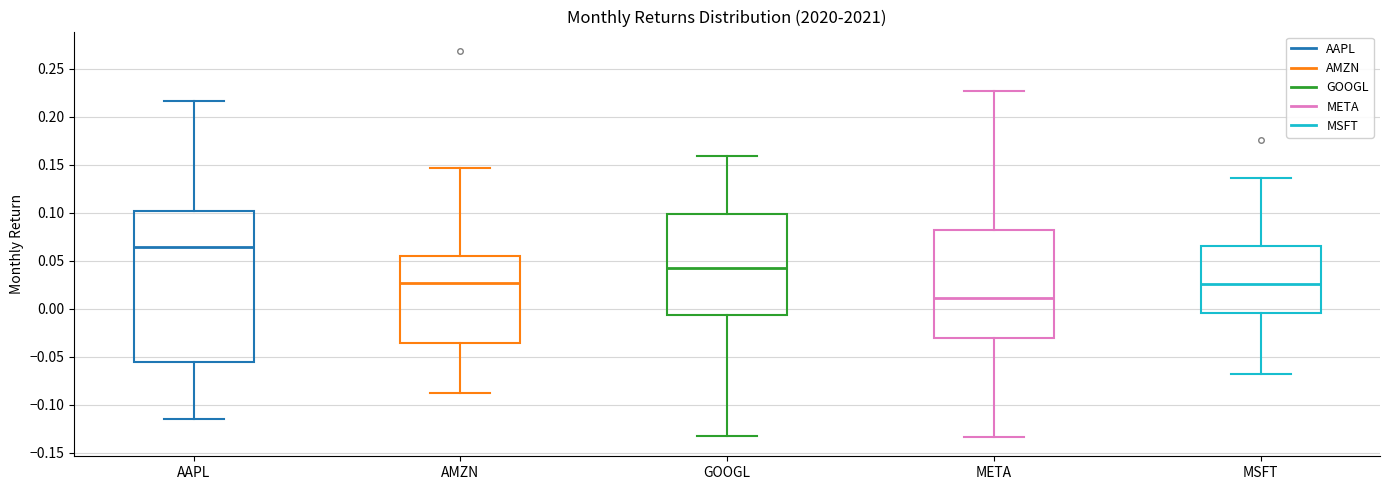

Which box is the tallest, from its lower edge to its upper edge?

AAPL